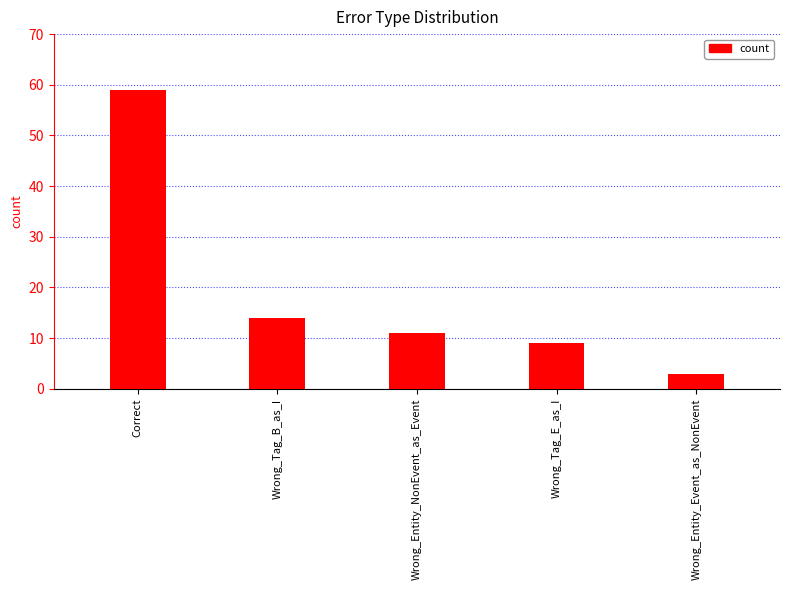

What position from the left is Wrong_Tag_B_as_I?

2